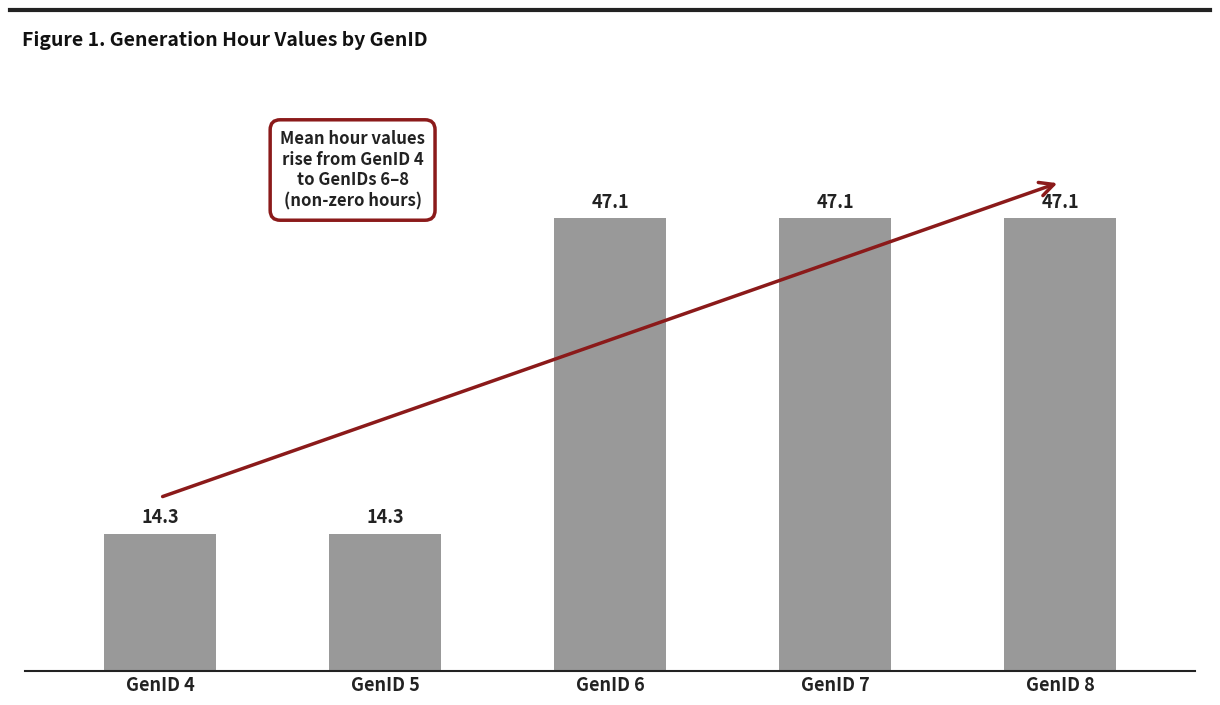

The value at GenID 6 is 47.1. True or false?

True